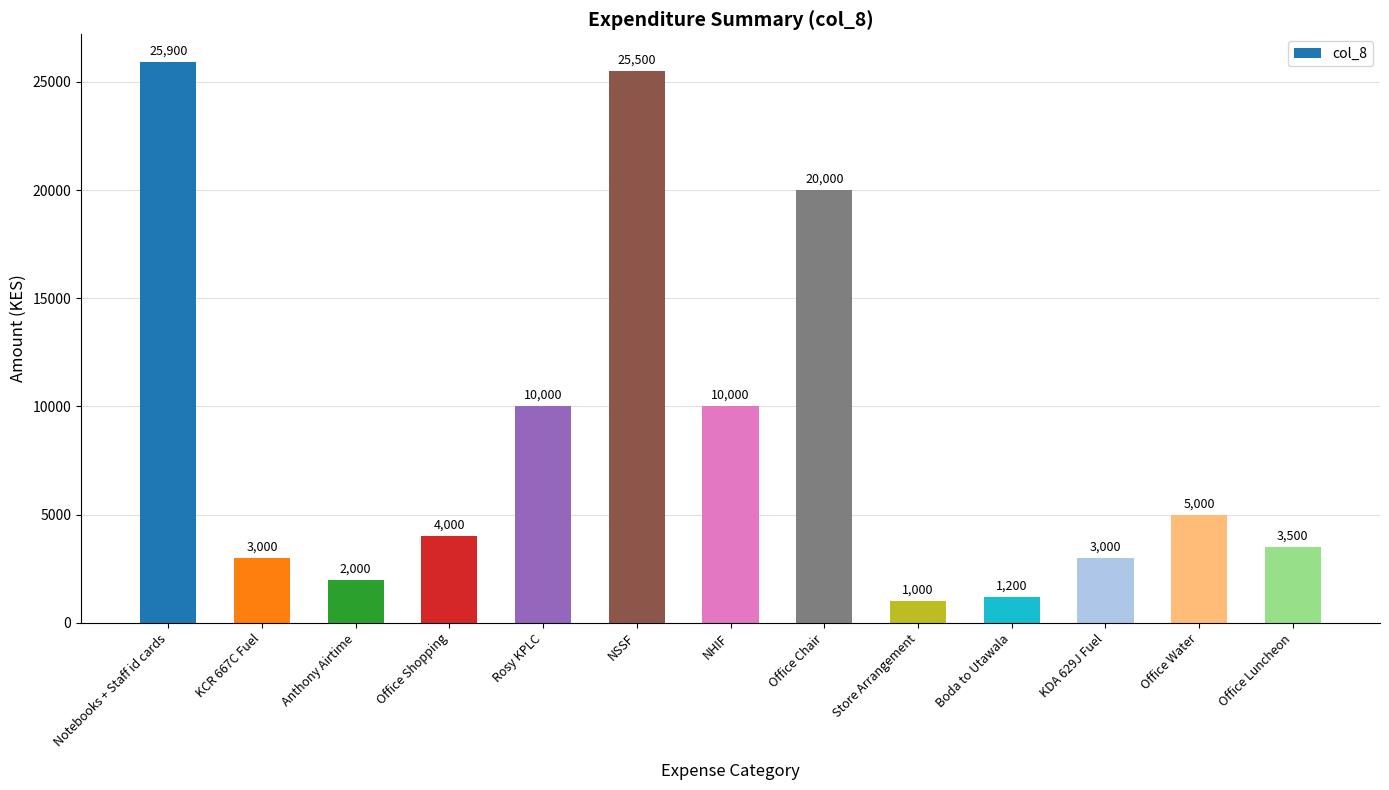

How many data points are less than 4000?

6